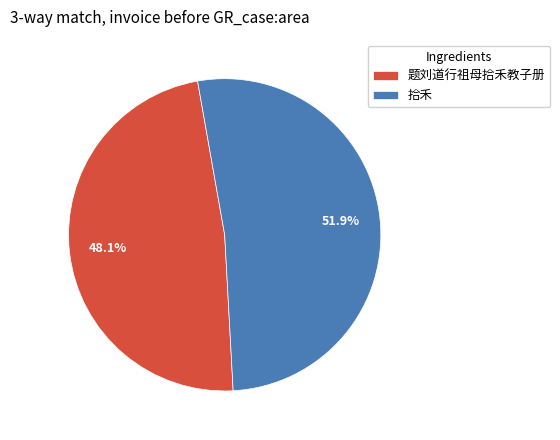

What is the smallest slice in the pie chart?

题刘道行祖母拾禾教子册